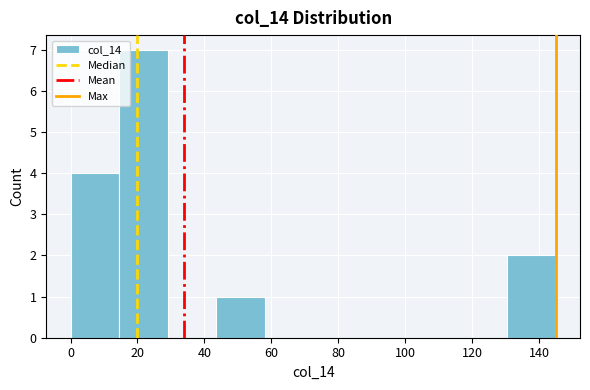

What is the height of the bar covering 130.5 to 145.0 on the x-axis? Neither the bar edges nor the heights are printed on the chart, so give them approximately, as read against the axes.

2